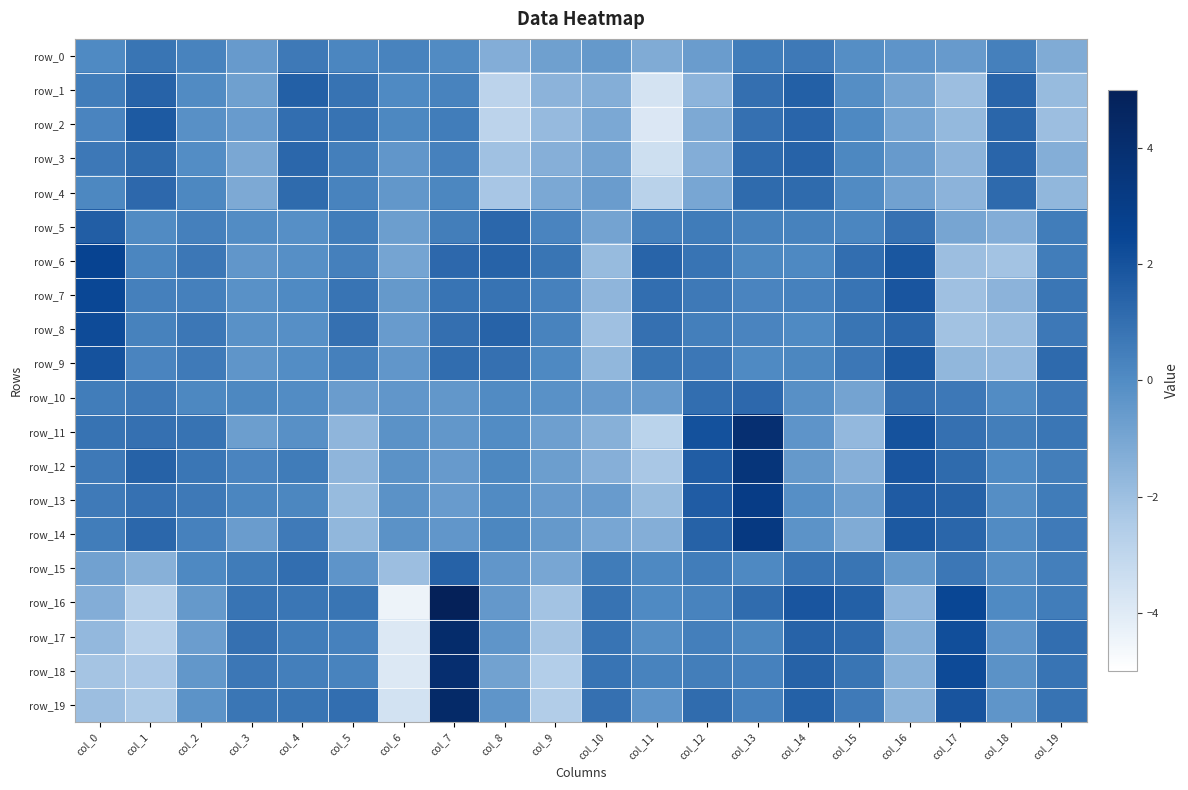

What is the difference between the row_12 values at col_10 and col_3?

1.7